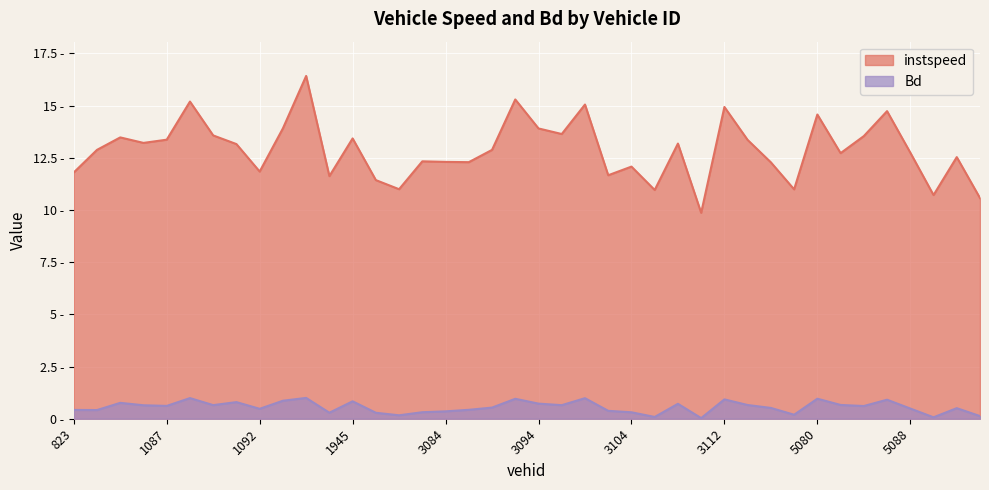

Reading right to left, what are all the values shown in this chart?

instspeed: 5093=10.6	5091=12.5	5090=10.7	5088=12.7	5085=14.7	5083=13.5	5082=12.7	5080=14.6	4832=11.0	3114=12.3	3113=13.4	3112=14.9	3110=9.9	3109=13.2	3107=11.0	3104=12.1	3099=11.7	3097=15.0	3096=13.6	3094=13.9	3092=15.3	3088=12.9	3085=12.3	3084=12.3	3082=12.3	2843=11.0	2820=11.4	1945=13.4	1943=11.6	1921=16.4	1093=13.9	1092=11.8	1090=13.2	1089=13.6	1088=15.2	1087=13.4	1083=13.2	1081=13.5	839=12.9	823=11.8
Bd: 5093=0.1	5091=0.5	5090=0.1	5088=0.5	5085=0.9	5083=0.6	5082=0.7	5080=1.0	4832=0.2	3114=0.5	3113=0.7	3112=0.9	3110=0.0	3109=0.7	3107=0.1	3104=0.3	3099=0.4	3097=1.0	3096=0.6	3094=0.7	3092=1.0	3088=0.5	3085=0.4	3084=0.4	3082=0.3	2843=0.2	2820=0.3	1945=0.8	1943=0.3	1921=1.0	1093=0.9	1092=0.5	1090=0.8	1089=0.7	1088=1.0	1087=0.6	1083=0.6	1081=0.8	839=0.4	823=0.4